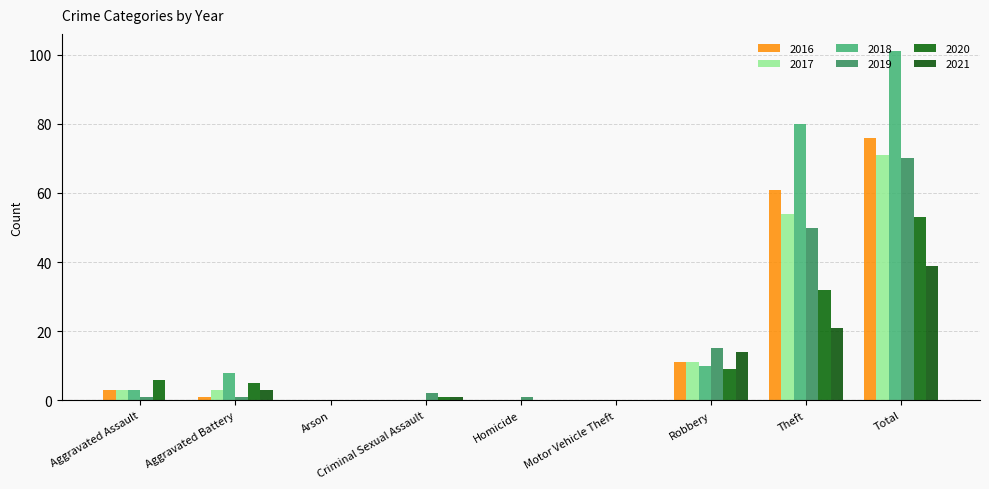

Where is 2018 nearest to the value 50?

Theft